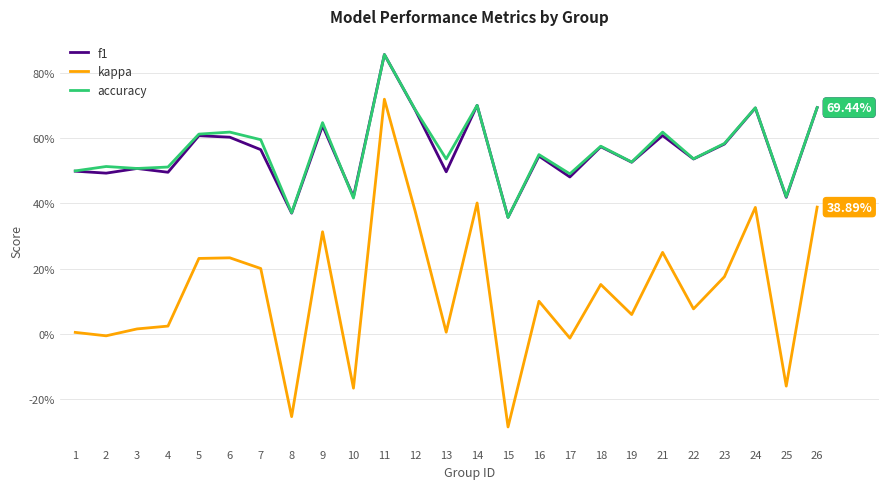

What is the total value across all series at 11?

2.4